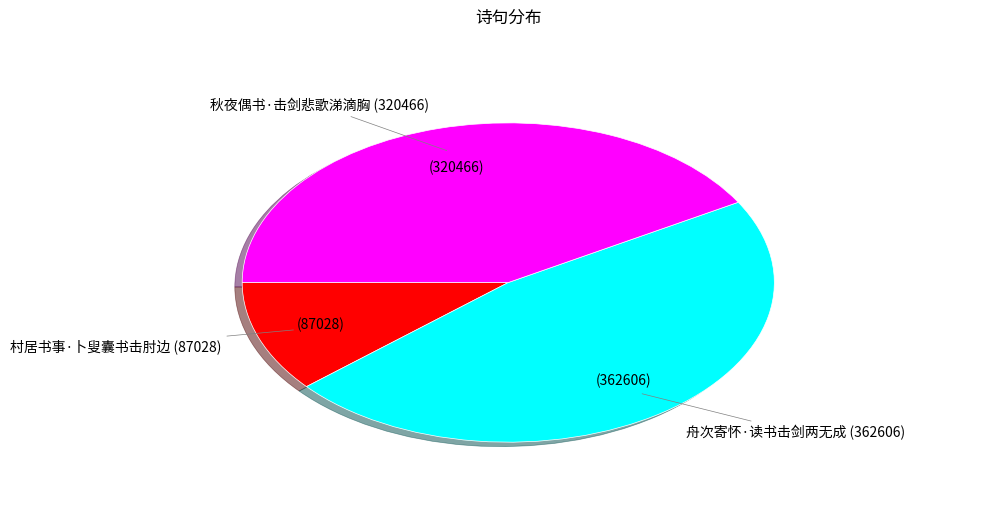

Is there a majority slice in this chart?

No